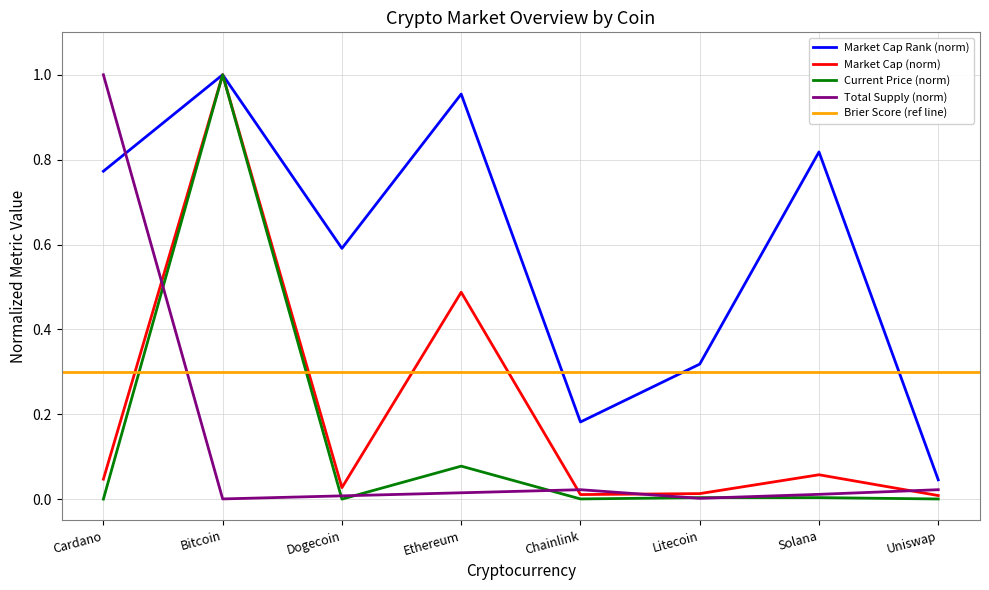

True or false: current_price and market_cap_rank cross at least once.

False